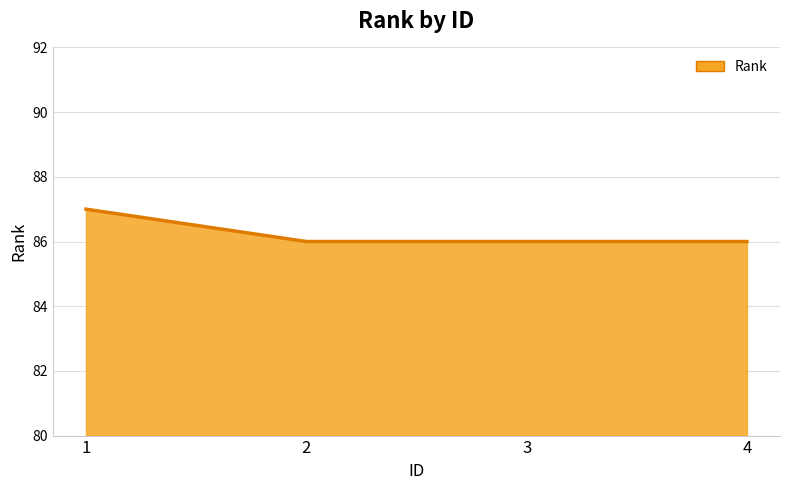

Count the number of data series in this chart.

1